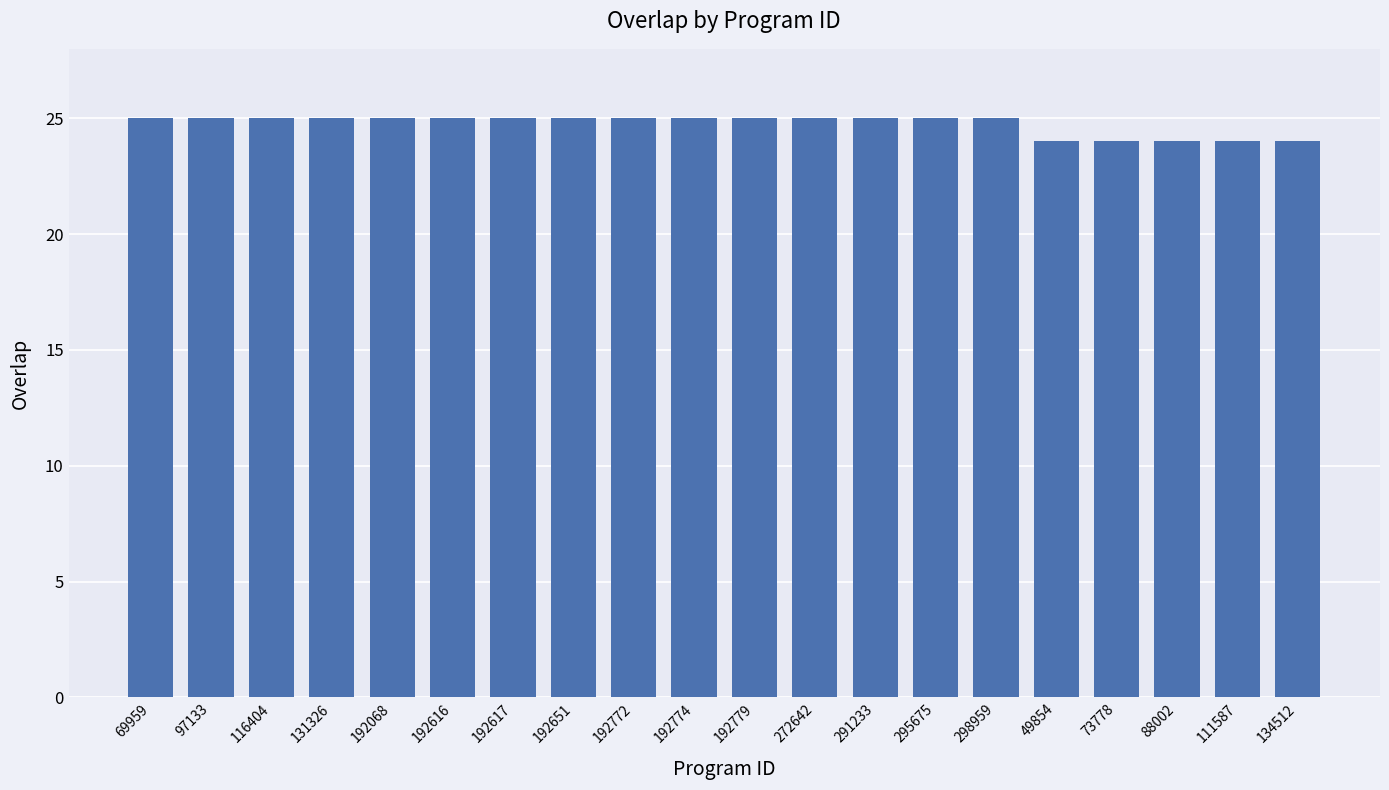

What is the label of the 2nd bar from the right?

111587